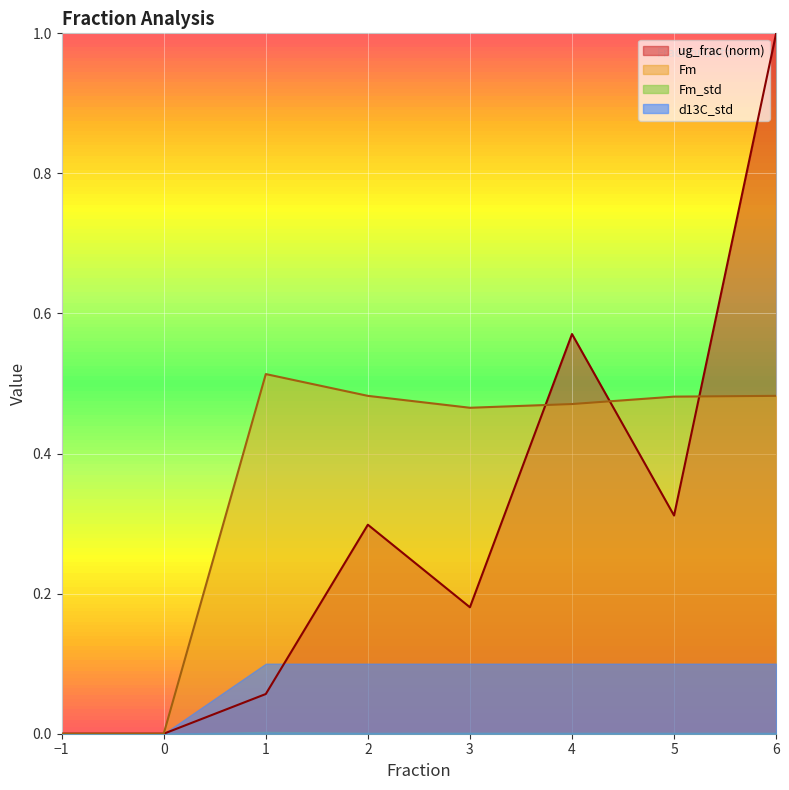

At which category is the sum across all series the highest?

6